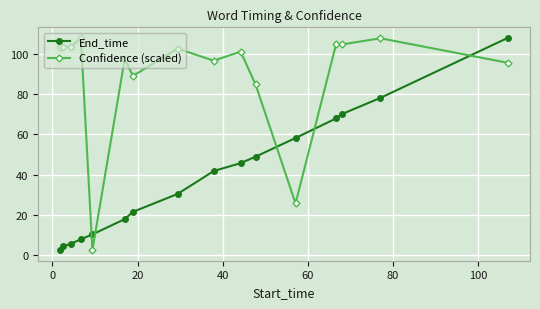

What is the difference between the maximum and second lowest values in the Confidence (scaled) series?

82.2